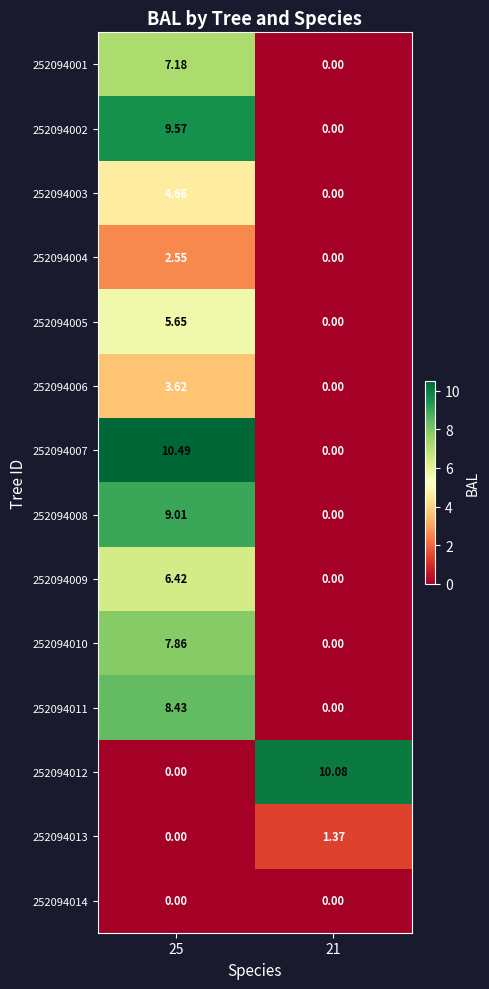

Which series has the widest spread of values?

252094007